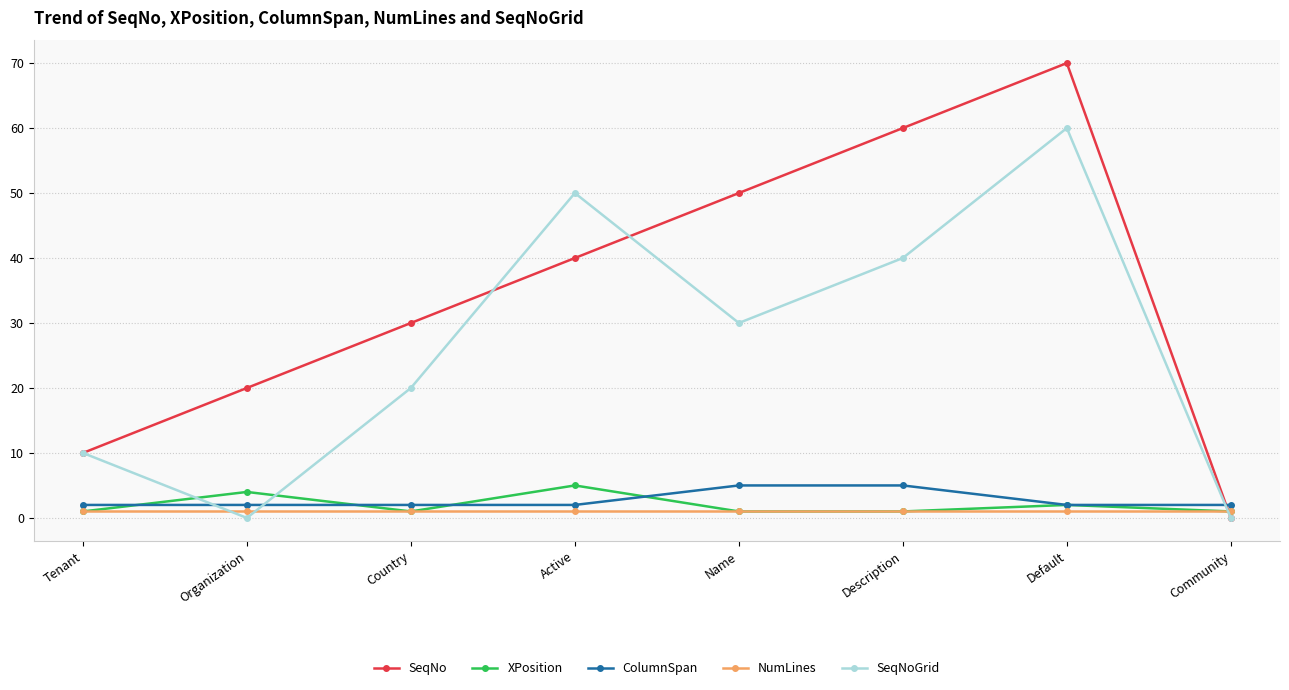

True or false: SeqNo has a value of 20 at Organization.

True